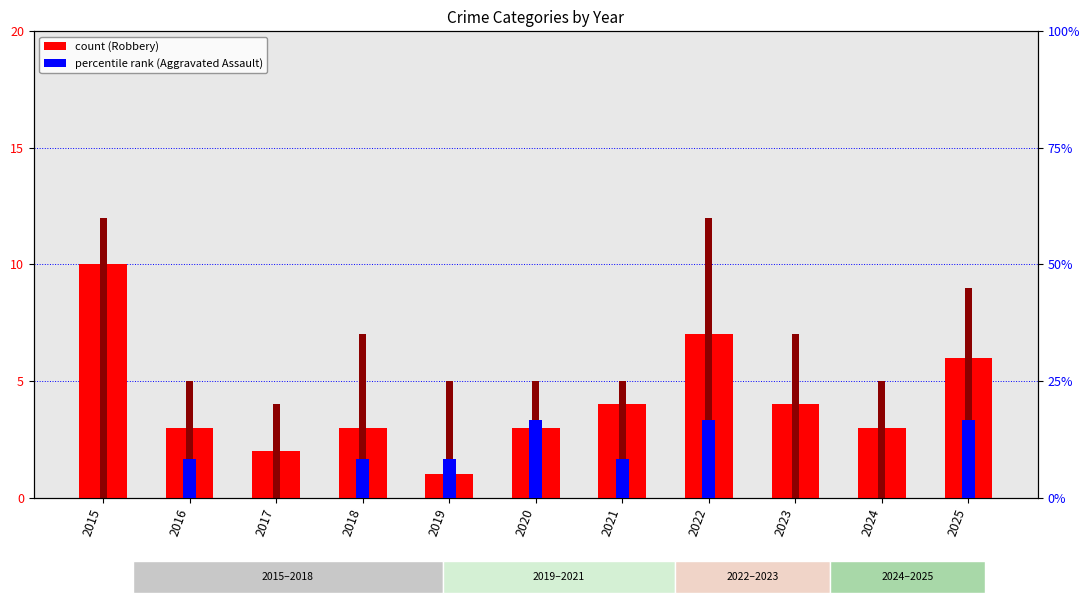

Which label corresponds to the largest value in the chart?

2020